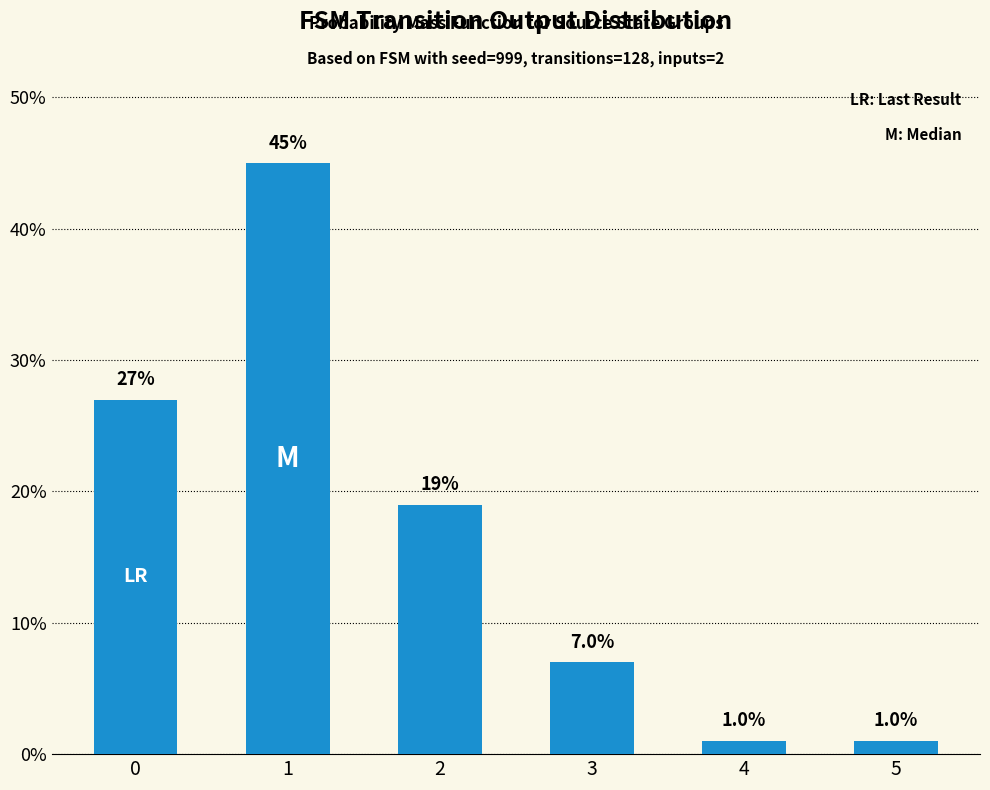

How many values are between 1 and 27?

5